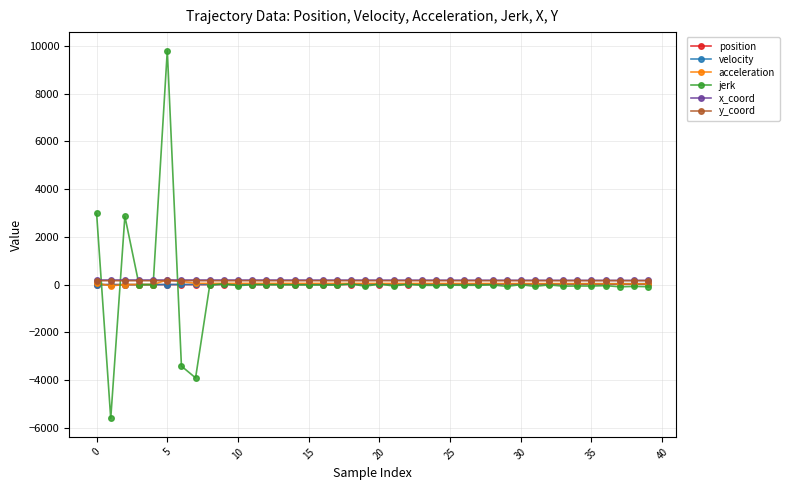

What is the greatest value displayed?

9802.1